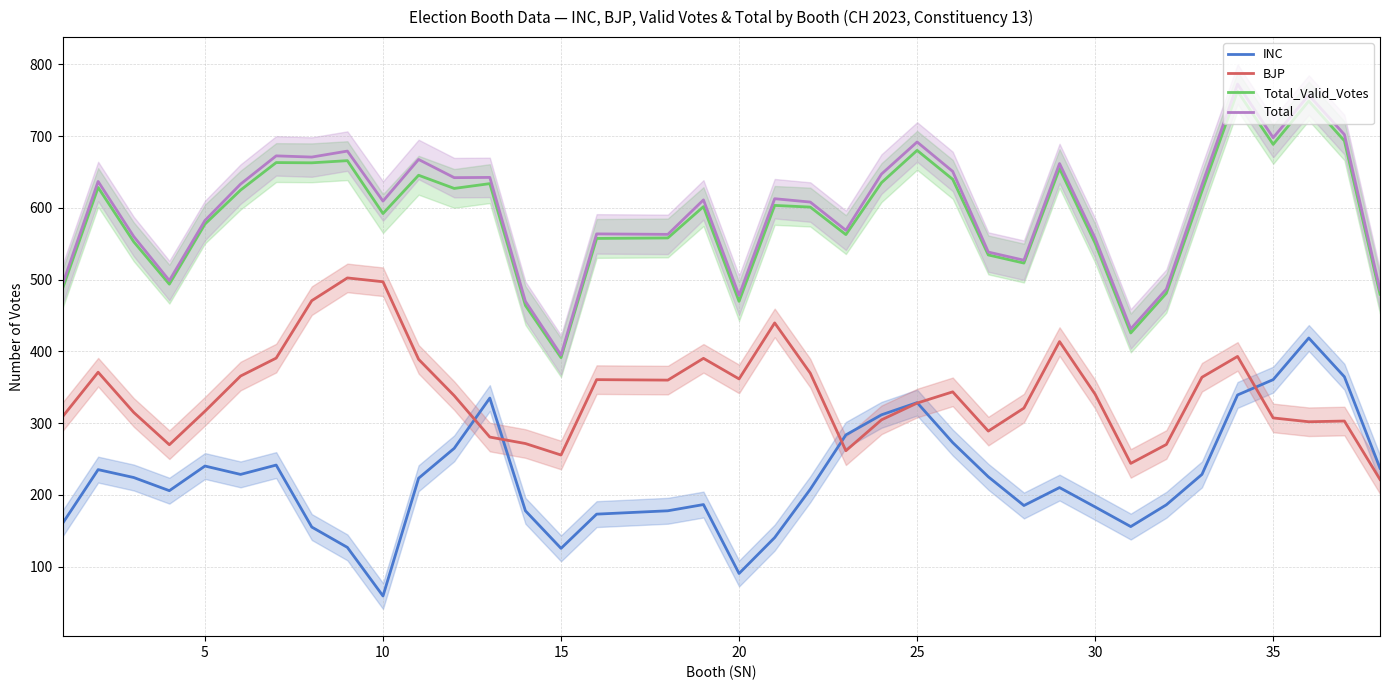

True or false: INC and Total_Valid_Votes cross at least once.

False